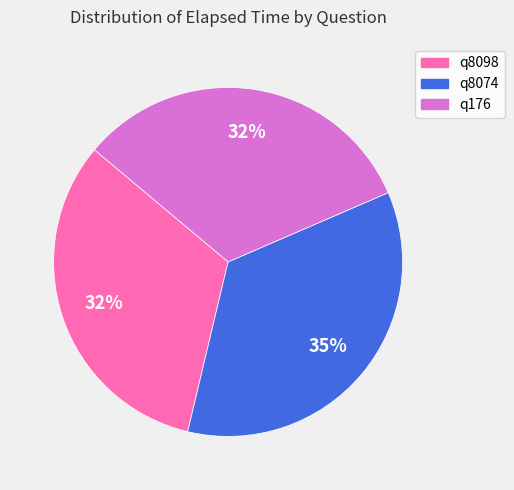

To the nearest percent, what is the average slice percentage?

33%